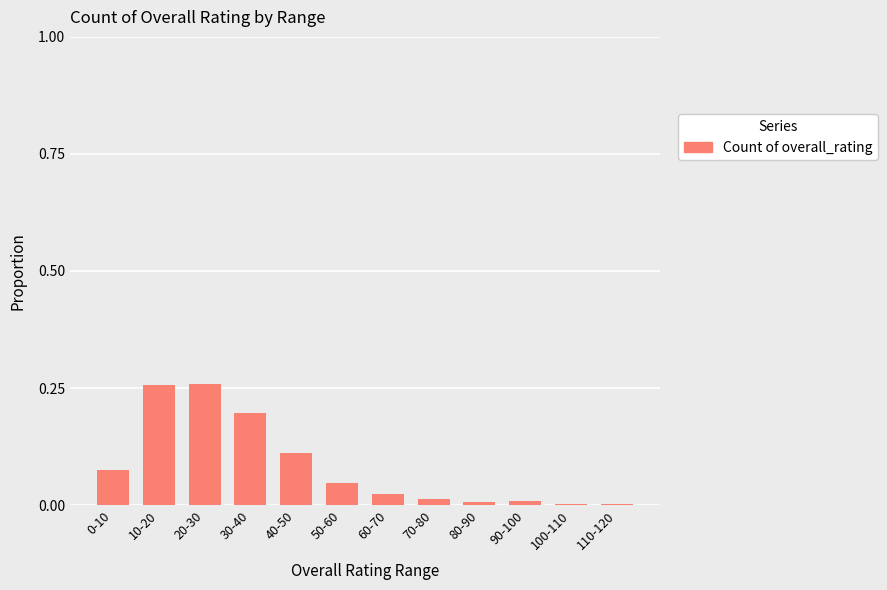

The value at 110-120 is 0.0. True or false?

True